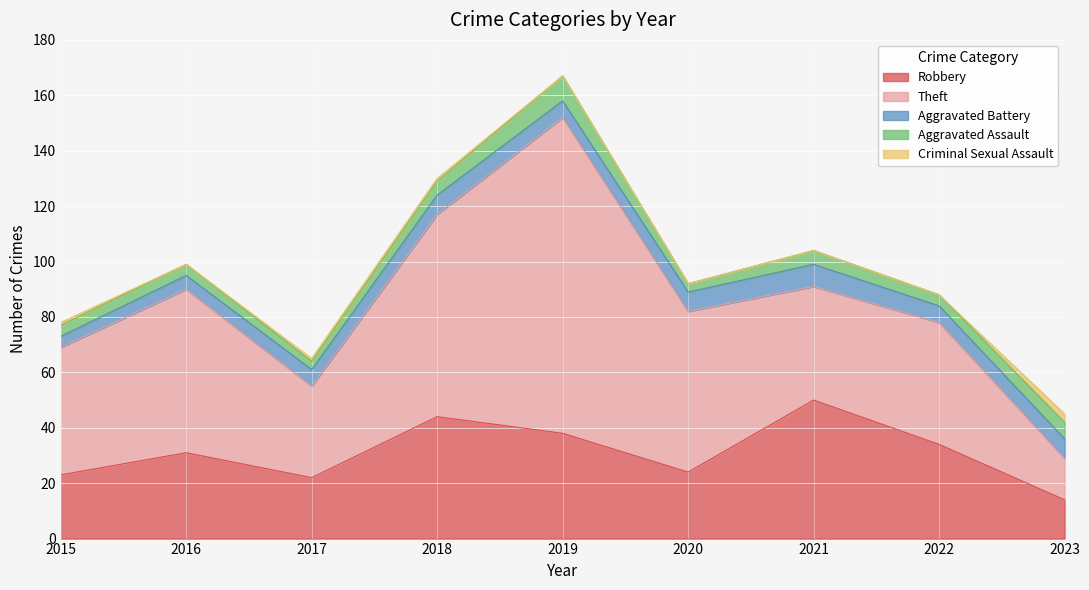

Reading left to right, transcribe all the data shown in this chart.

Robbery: 2015=23	2016=31	2017=22	2018=44	2019=38	2020=24	2021=50	2022=34	2023=14
Theft: 2015=46	2016=59	2017=33	2018=73	2019=114	2020=58	2021=41	2022=44	2023=15
Aggravated Battery: 2015=4	2016=5	2017=6	2018=7	2019=6	2020=7	2021=8	2022=6	2023=7
Aggravated Assault: 2015=4	2016=4	2017=3	2018=5	2019=9	2020=3	2021=5	2022=4	2023=6
Criminal Sexual Assault: 2015=1	2016=0	2017=1	2018=1	2019=0	2020=0	2021=0	2022=0	2023=3